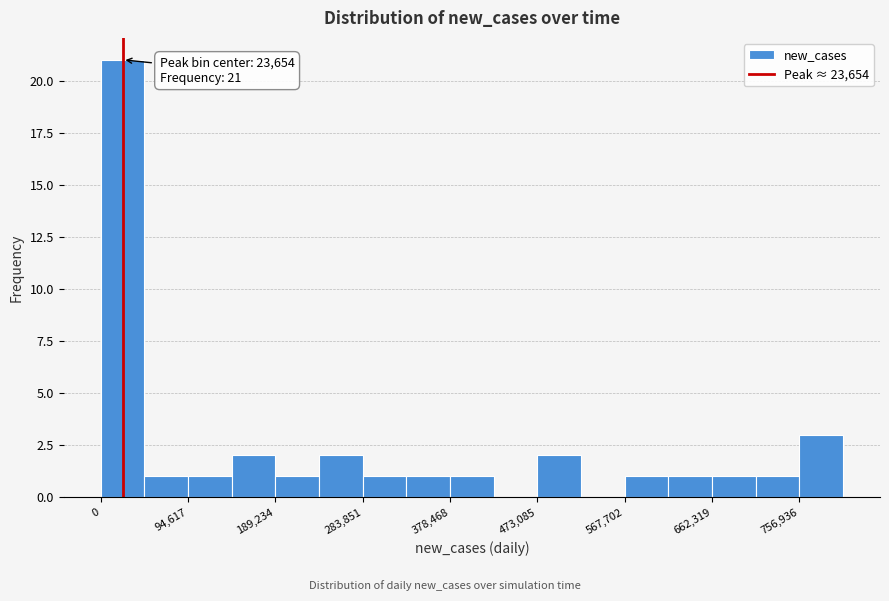

Which range on the x-axis has the tallest bar?

0 to 50000